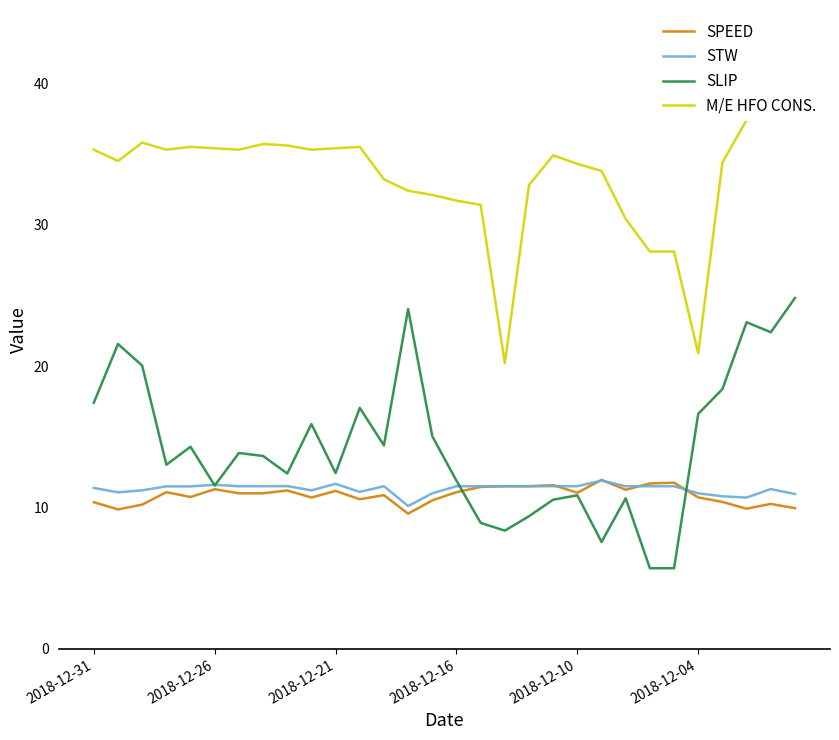

How many data points in M/E HFO CONS. are above 34?

18